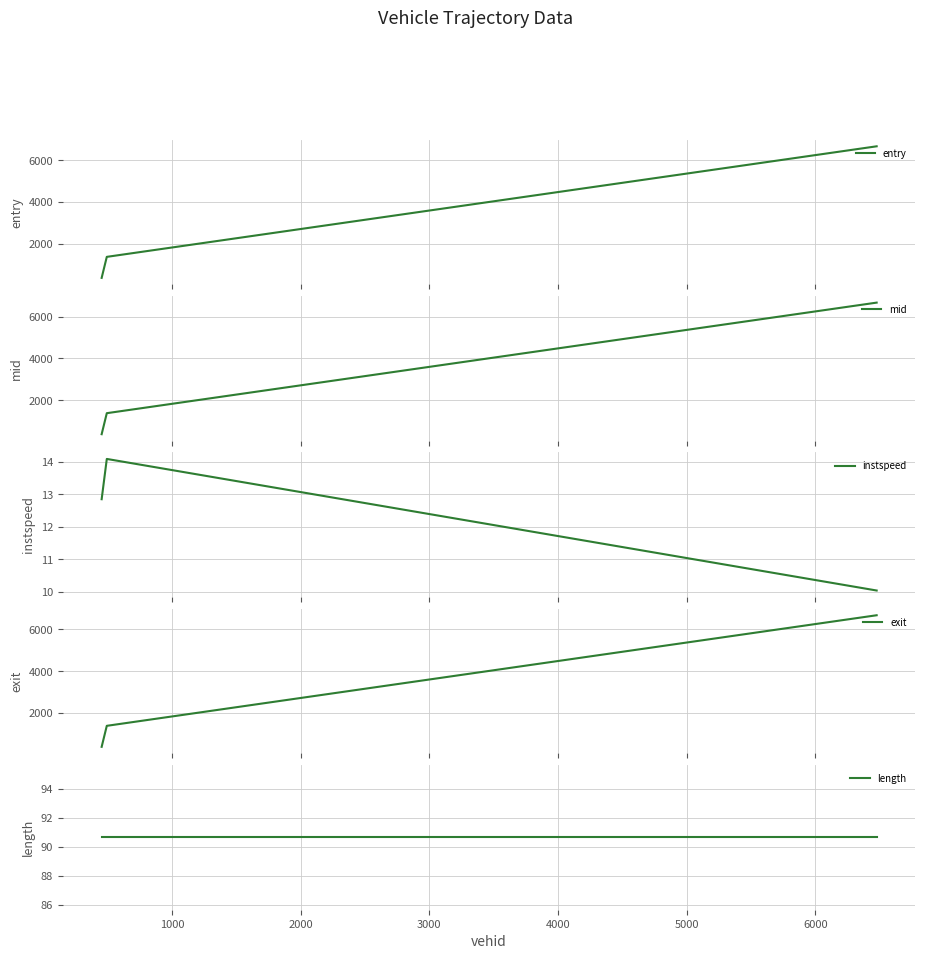

What is the value of the length point at the 3rd from the left?

90.7